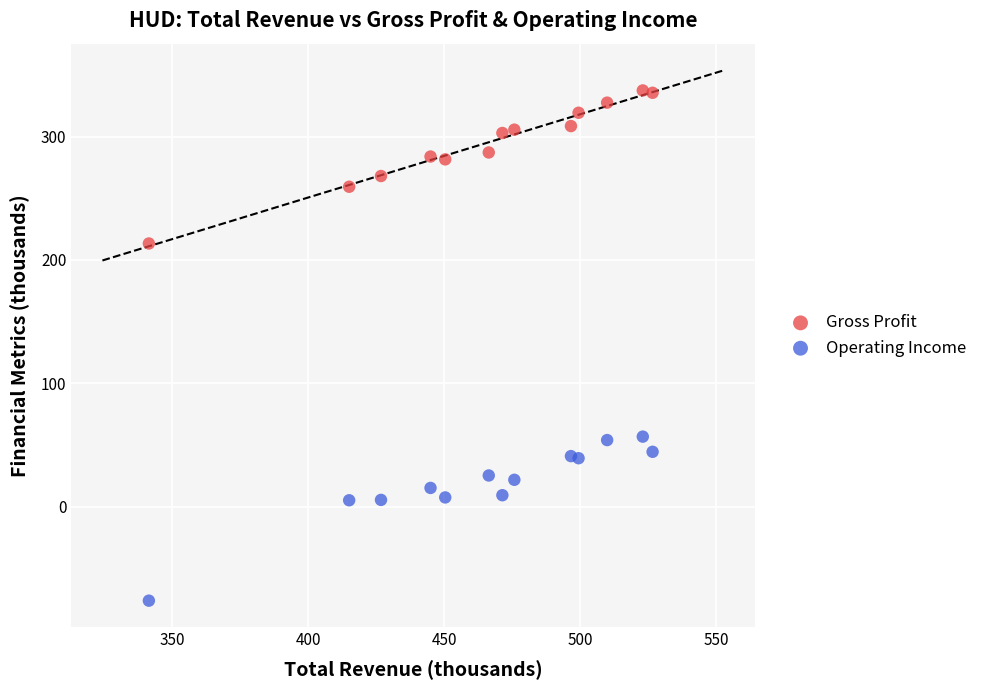

What are all the series names shown in the legend?

Gross Profit, Operating Income